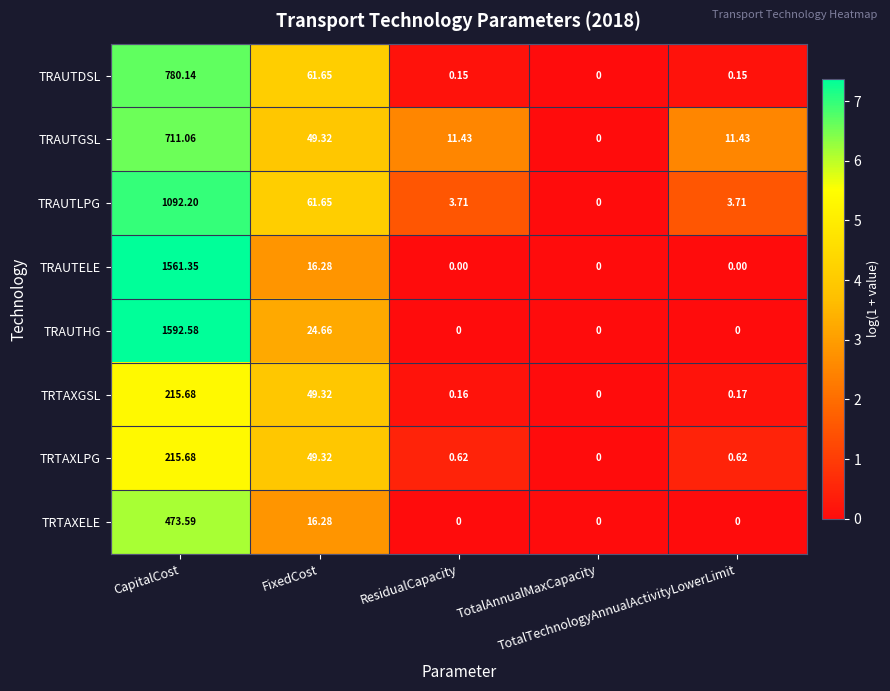

Count the number of data series in this chart.

8